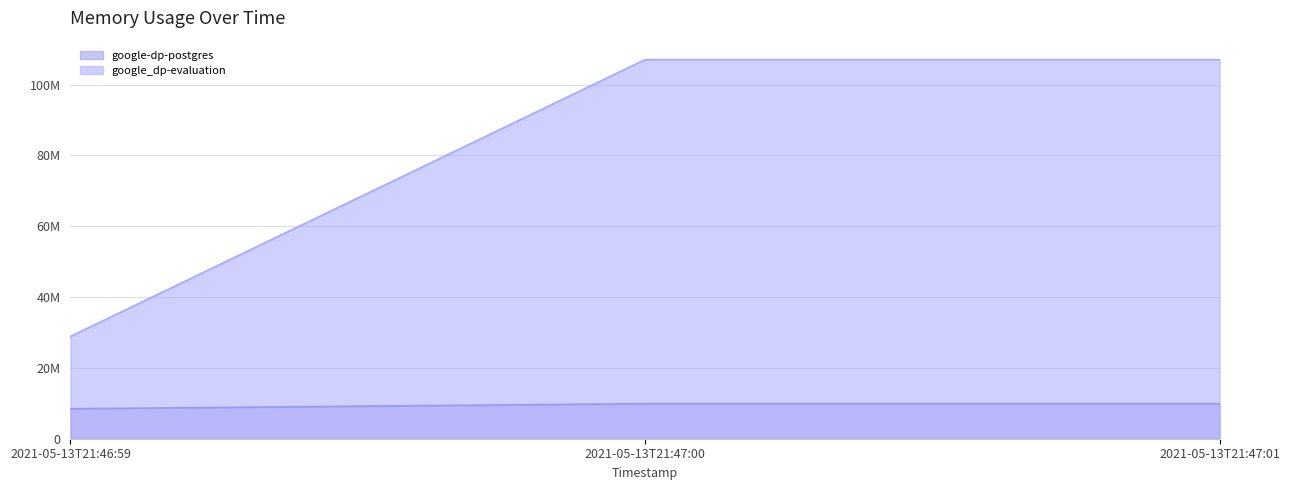

Is the value of google_dp-evaluation at 2021-05-13T21:47:01 greater than the value of google-dp-postgres at 2021-05-13T21:46:59?

Yes